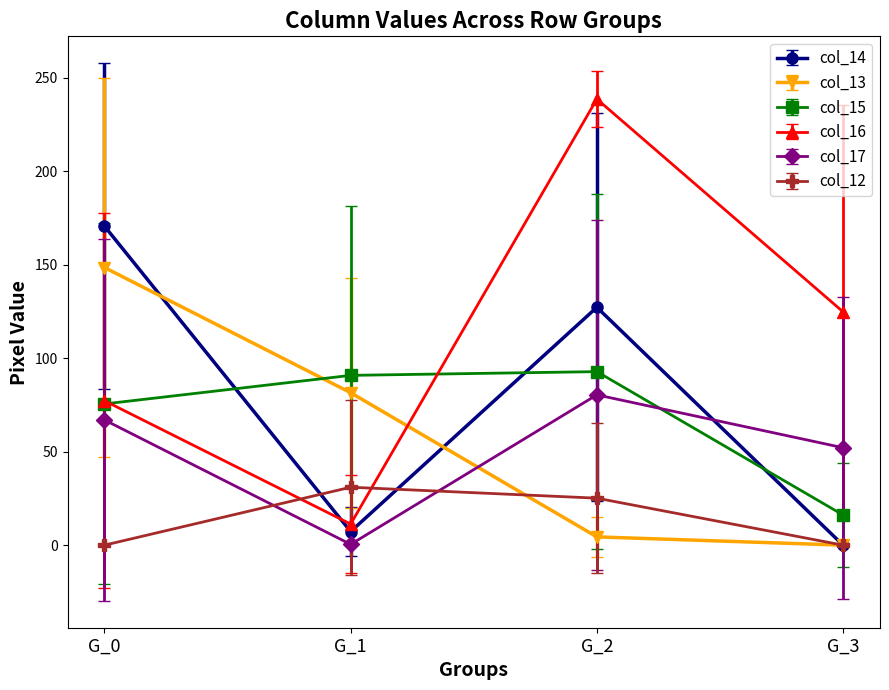

Which label corresponds to the largest value in the chart?

G_2